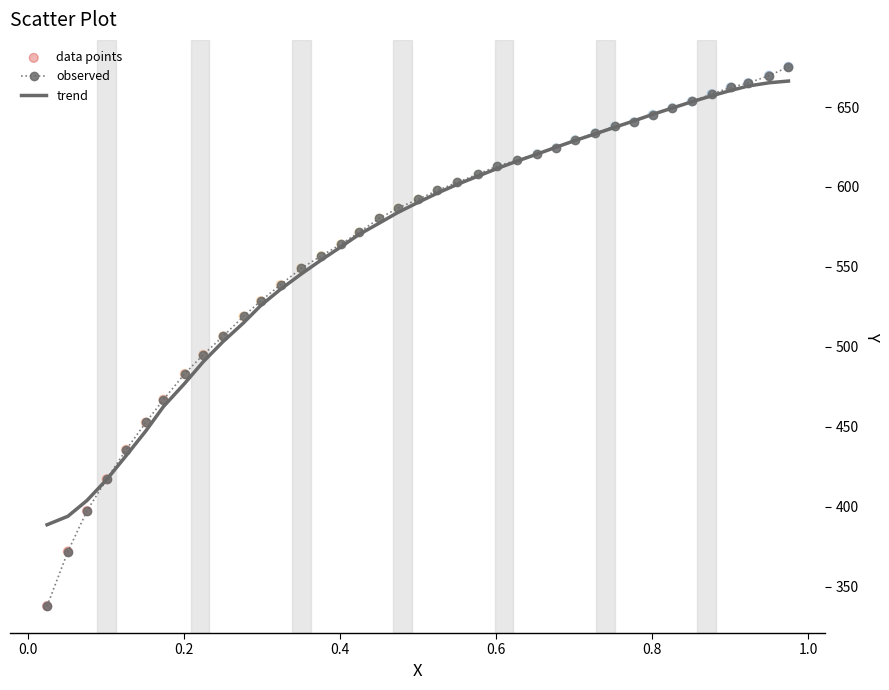

What is the highest value of the observed series?

675.2